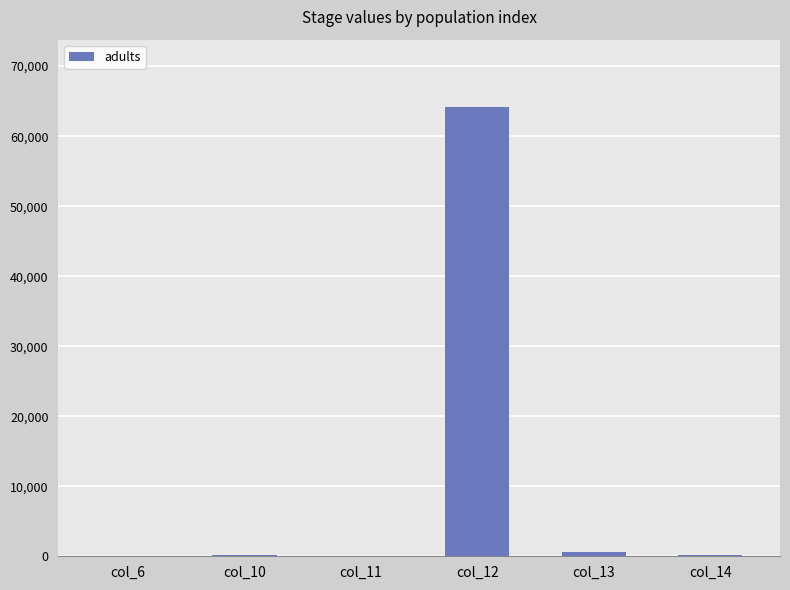

Count the number of categories in the chart.

6